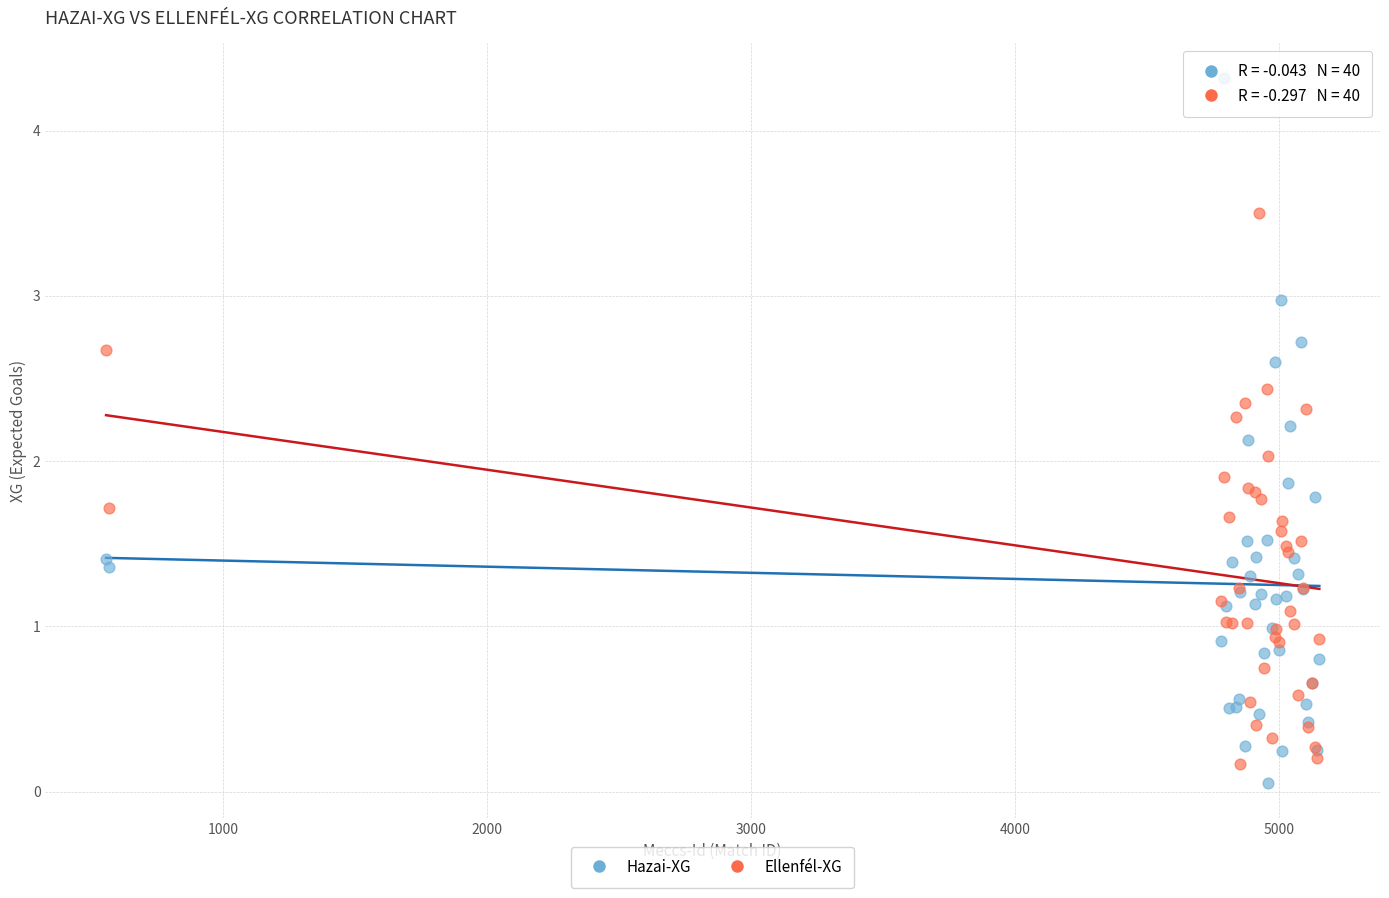

Which series has the largest Y range (max minus min)?

Hazai-XG